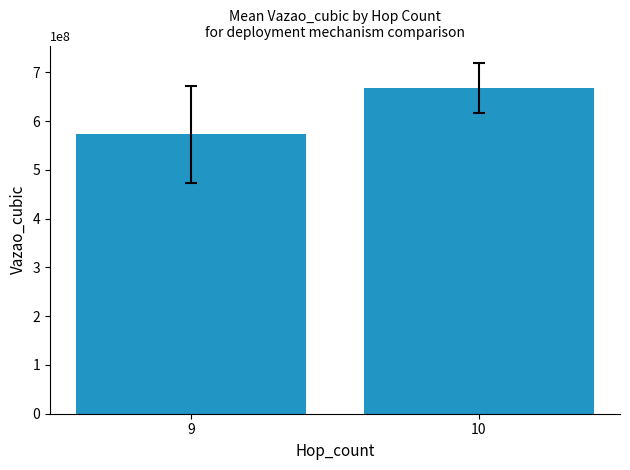

Count the number of categories in the chart.

2